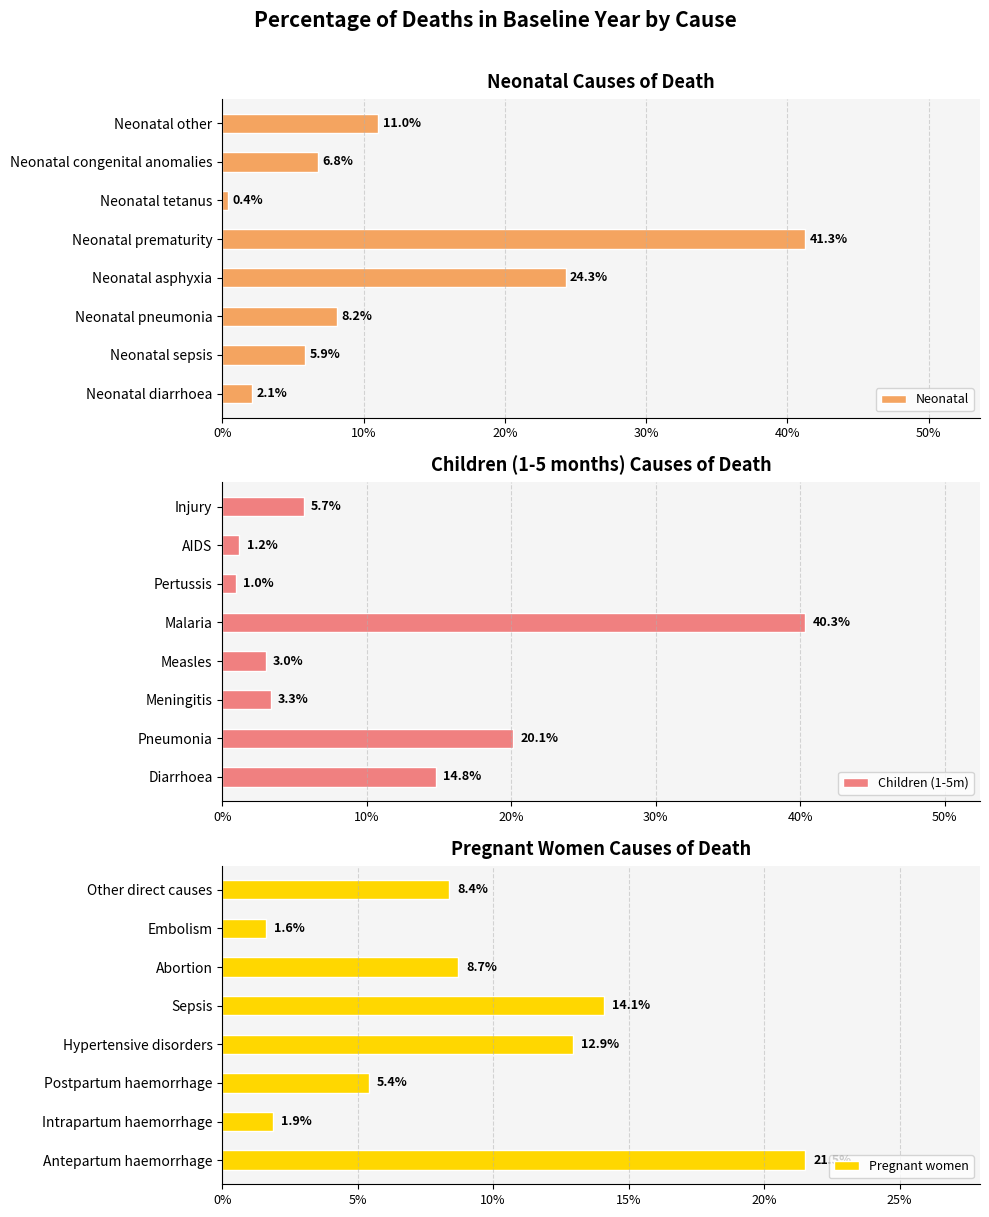

Reading left to right, extract all data points from this chart.

Neonatal: 0.0	0.1	0.1	0.2	0.4	0.0	0.1	0.1
Children (1-5m): 0.1	0.2	0.0	0.0	0.4	0.0	0.0	0.1
Pregnant women: 0.2	0.0	0.1	0.1	0.1	0.1	0.0	0.1